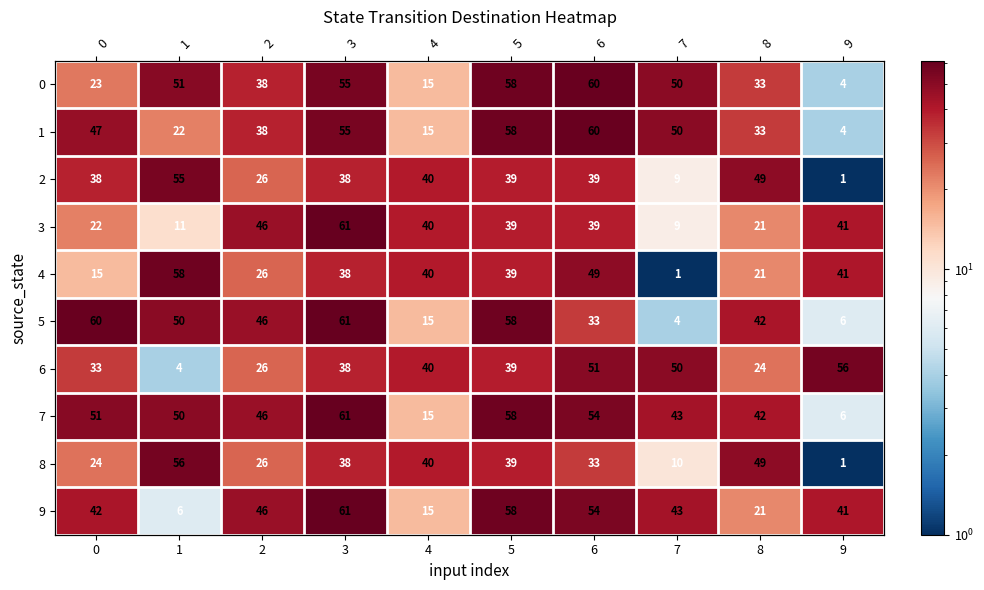

The value of 4 at 1 is 58. True or false?

True